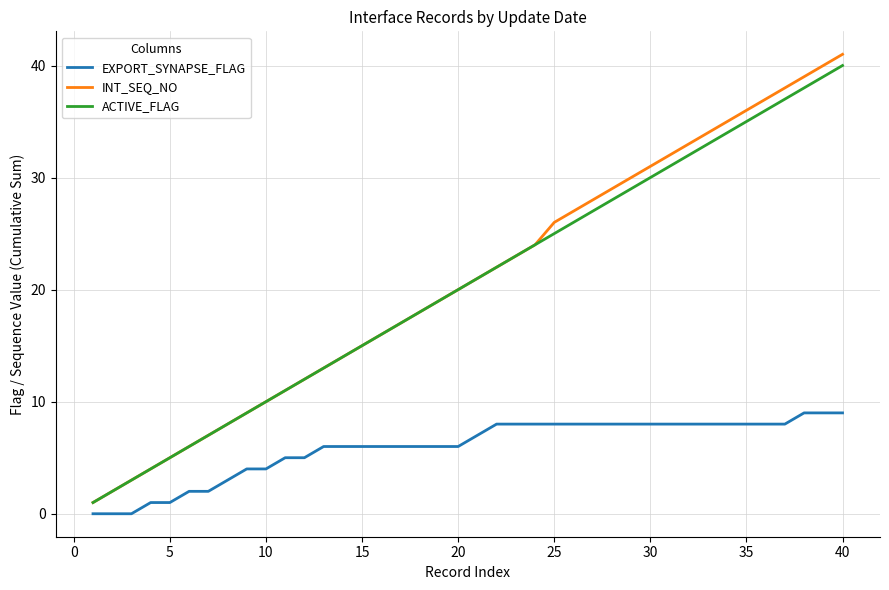

Which series has the widest spread of values?

INT_SEQ_NO